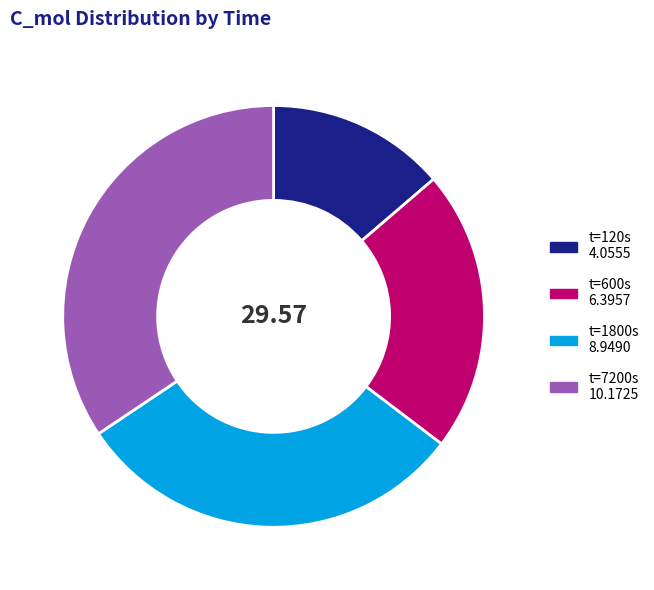

Is there a majority slice in this chart?

No